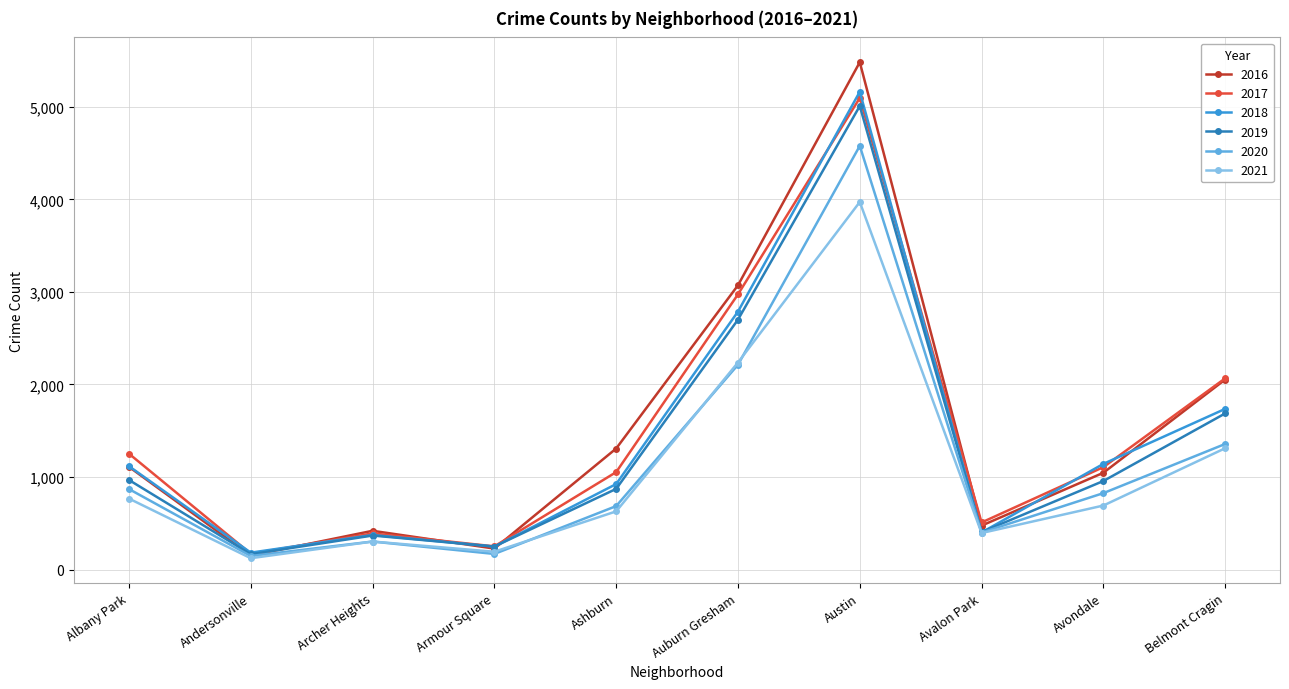

True or false: 2016 has a value of 2023 at Ashburn.

False